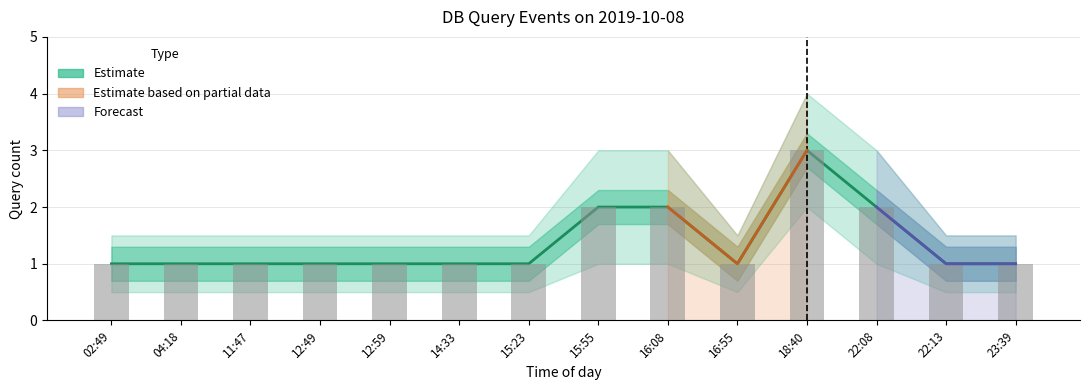

How many Observed values are between 1 and 2?

13